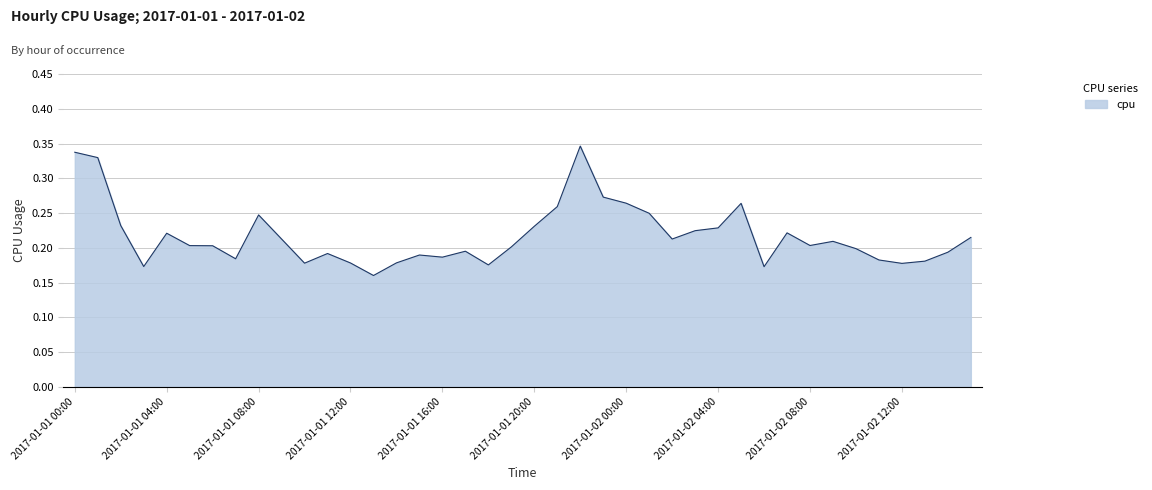

Reading left to right, what are all the values shown in this chart?

2017-01-01 00:00=0.3	2017-01-01 01:00=0.3	2017-01-01 02:00=0.2	2017-01-01 03:00=0.2	2017-01-01 04:00=0.2	2017-01-01 05:00=0.2	2017-01-01 06:00=0.2	2017-01-01 07:00=0.2	2017-01-01 08:00=0.2	2017-01-01 09:00=0.2	2017-01-01 10:00=0.2	2017-01-01 11:00=0.2	2017-01-01 12:00=0.2	2017-01-01 13:00=0.2	2017-01-01 14:00=0.2	2017-01-01 15:00=0.2	2017-01-01 16:00=0.2	2017-01-01 17:00=0.2	2017-01-01 18:00=0.2	2017-01-01 19:00=0.2	2017-01-01 20:00=0.2	2017-01-01 21:00=0.3	2017-01-01 22:00=0.3	2017-01-01 23:00=0.3	2017-01-02 00:00=0.3	2017-01-02 01:00=0.2	2017-01-02 02:00=0.2	2017-01-02 03:00=0.2	2017-01-02 04:00=0.2	2017-01-02 05:00=0.3	2017-01-02 06:00=0.2	2017-01-02 07:00=0.2	2017-01-02 08:00=0.2	2017-01-02 09:00=0.2	2017-01-02 10:00=0.2	2017-01-02 11:00=0.2	2017-01-02 12:00=0.2	2017-01-02 13:00=0.2	2017-01-02 14:00=0.2	2017-01-02 15:00=0.2